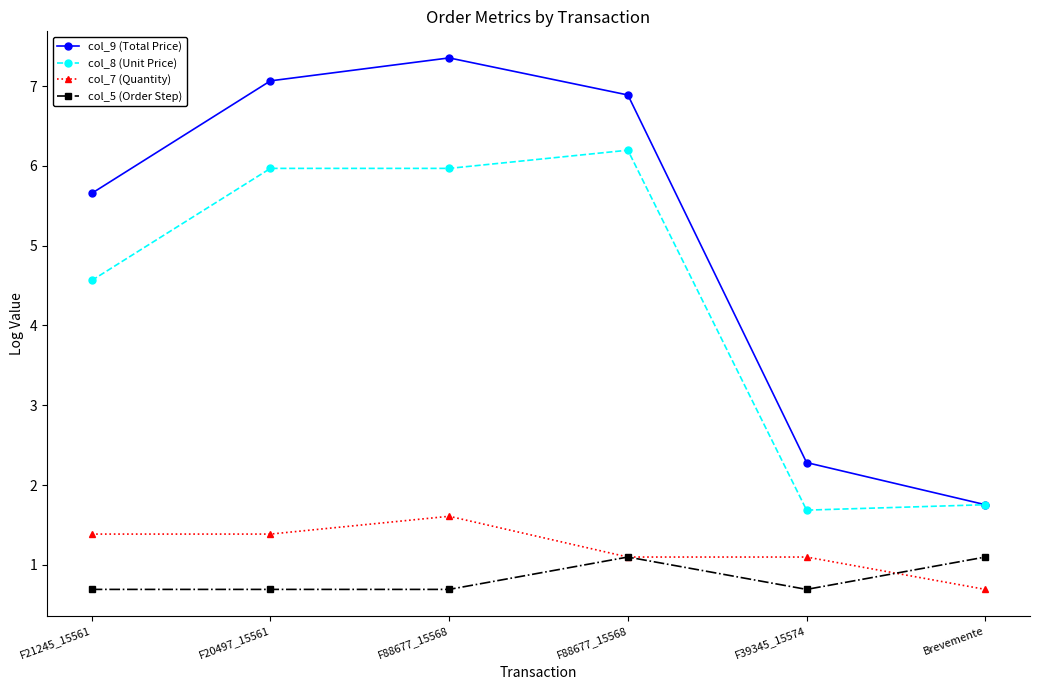

How many values in the col_7 (Quantity) series are below 1?

1